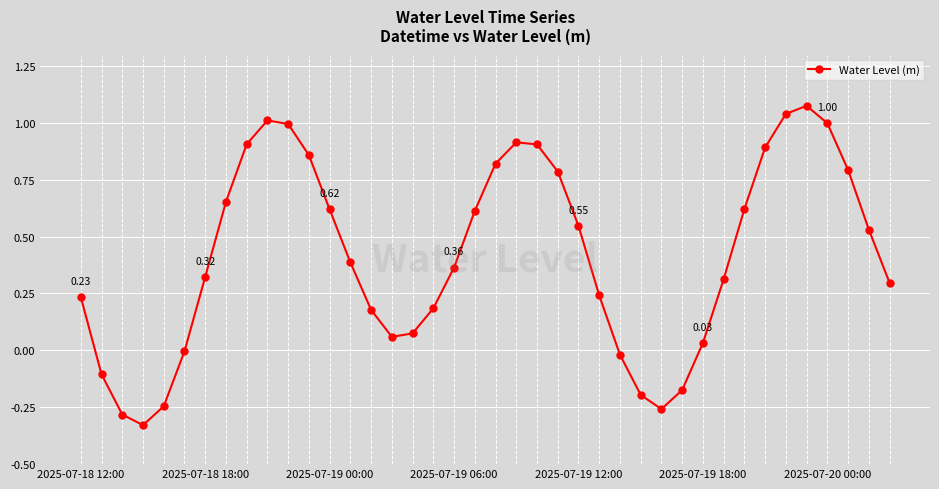

What is the difference between the second highest and second lowest values?

1.3